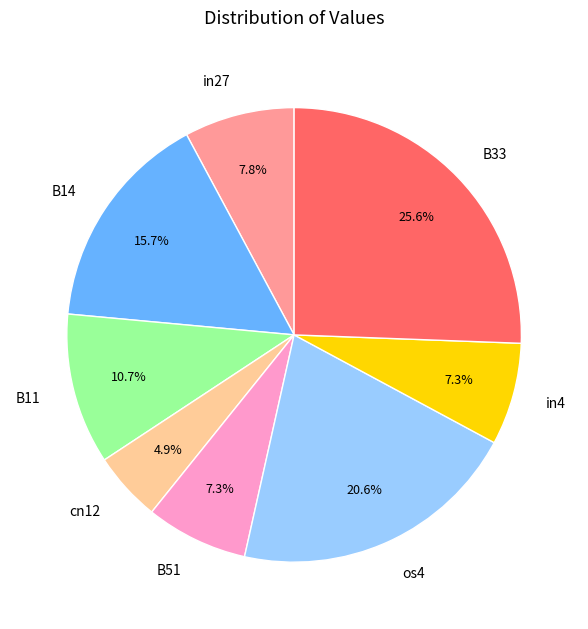

True or false: in27 accounts for 1% of the total.

False